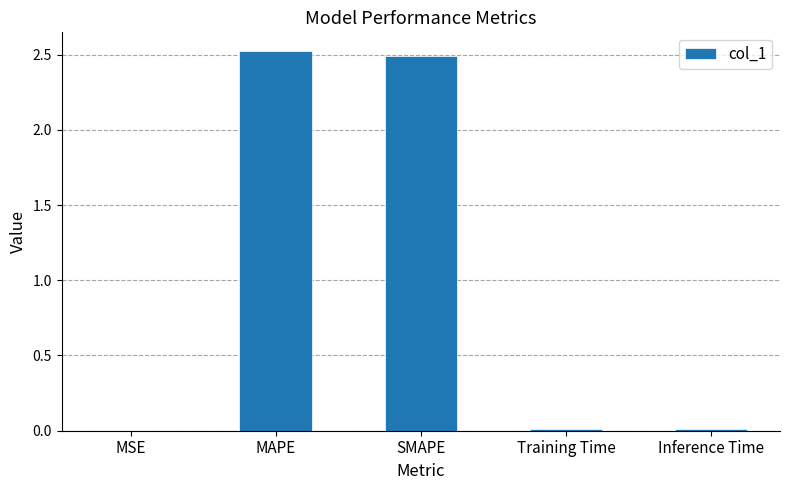

The chart shows a value of 0.0 at Training Time. True or false?

True